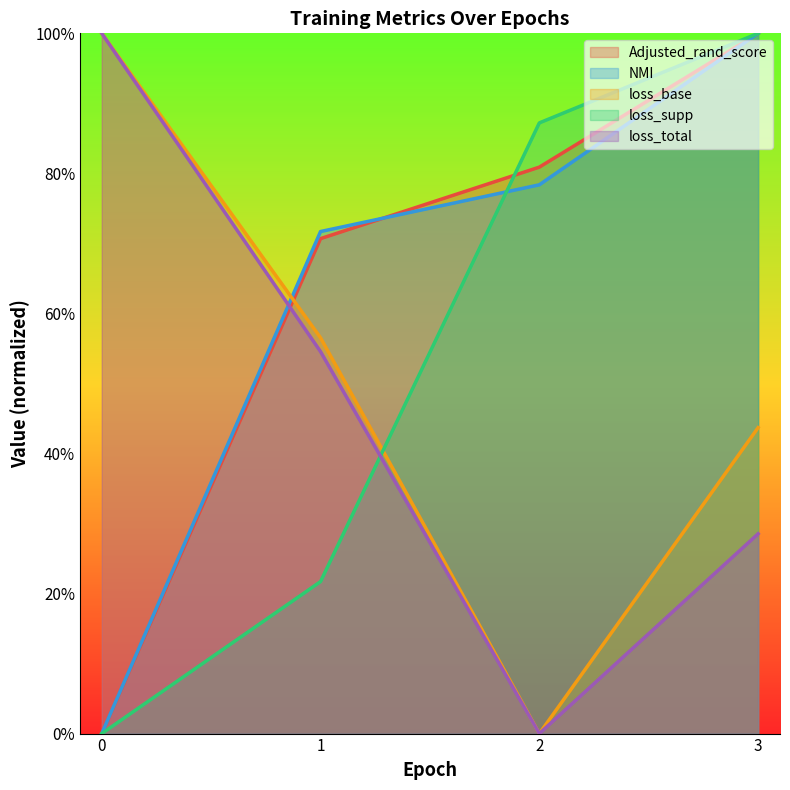

At how many categories does at least one series exceed 0?

4